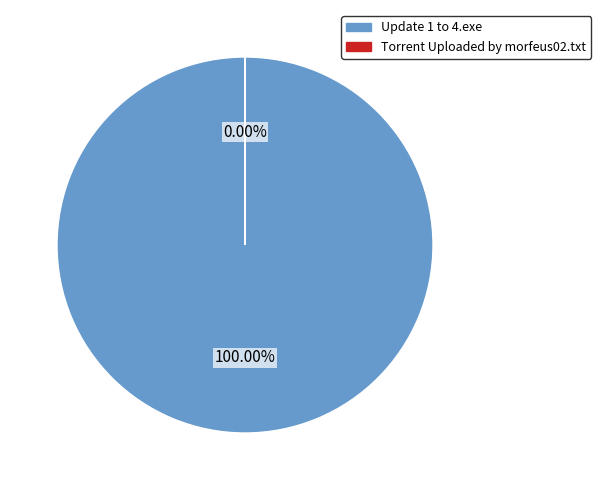

True or false: Update 1 to 4.exe accounts for 100% of the total.

True